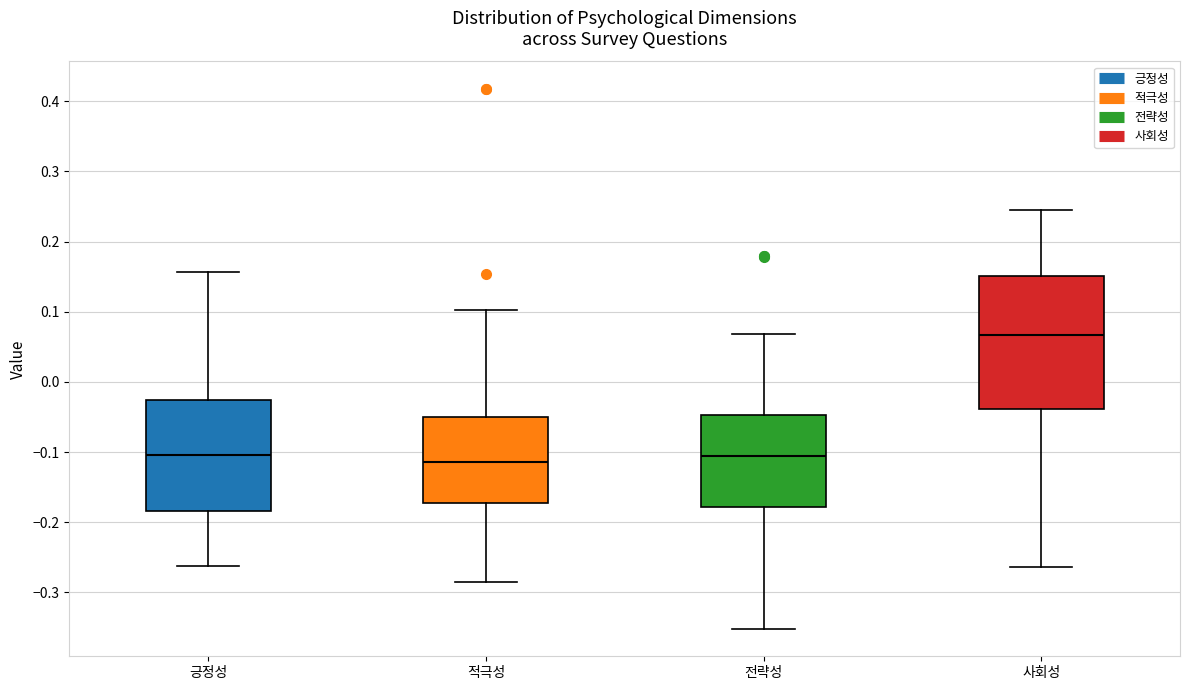

Reading left to right, read every box against the y-axis: the position of its median line, the range the box covers, and the ends of its whiskers. The values are not printed on the chart, so give them approximately, as read against the axis.

긍정성: median -0.10, box -0.18 to -0.03, whiskers -0.26 to 0.16
적극성: median -0.11, box -0.17 to -0.05, whiskers -0.29 to 0.10
전략성: median -0.11, box -0.18 to -0.05, whiskers -0.35 to 0.07
사회성: median 0.07, box -0.04 to 0.15, whiskers -0.26 to 0.24